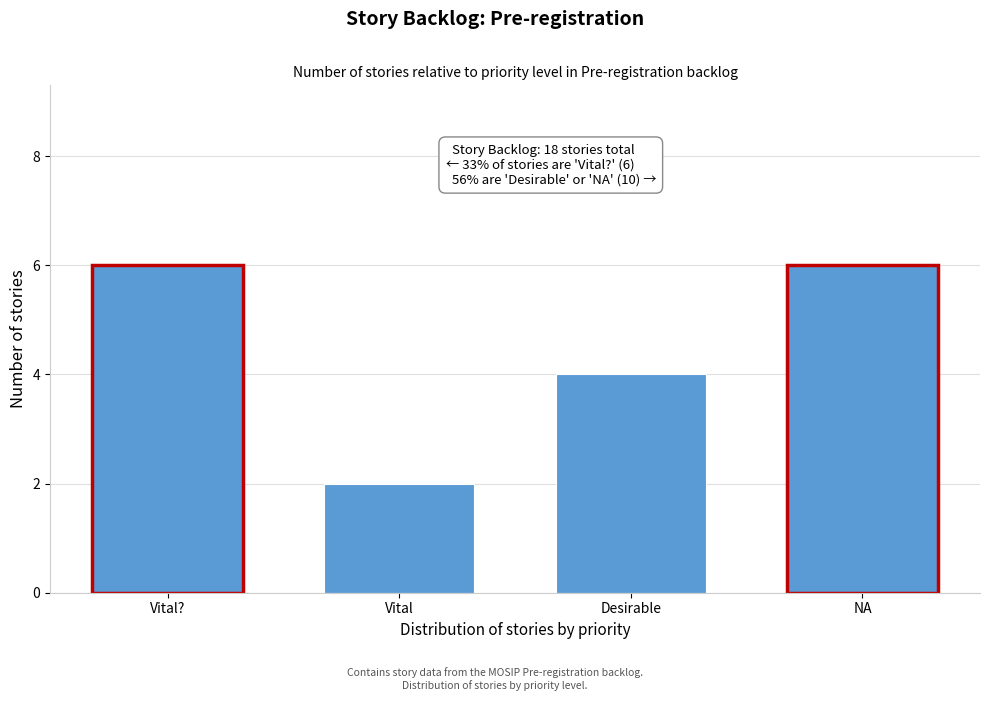

Reading left to right, extract all data points from this chart.

6	2	4	6